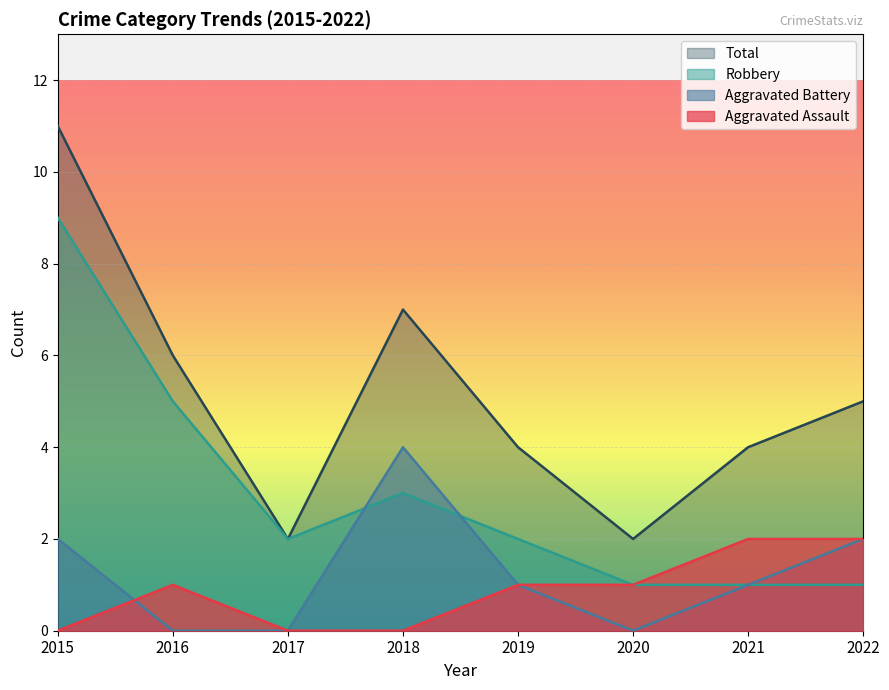

The value of Total at 2021 is 6. True or false?

False